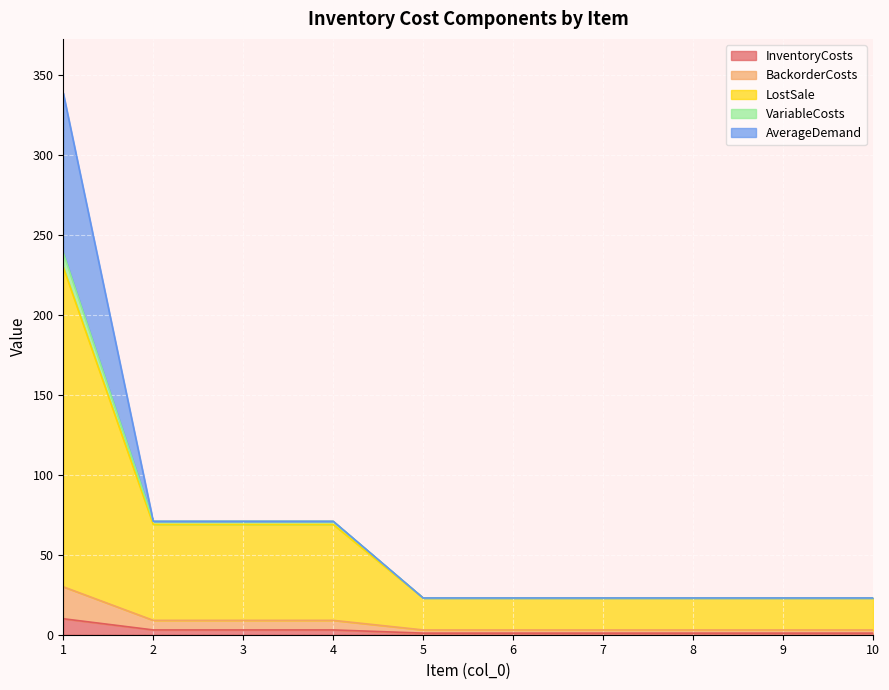

True or false: LostSale and BackorderCosts cross at least once.

False